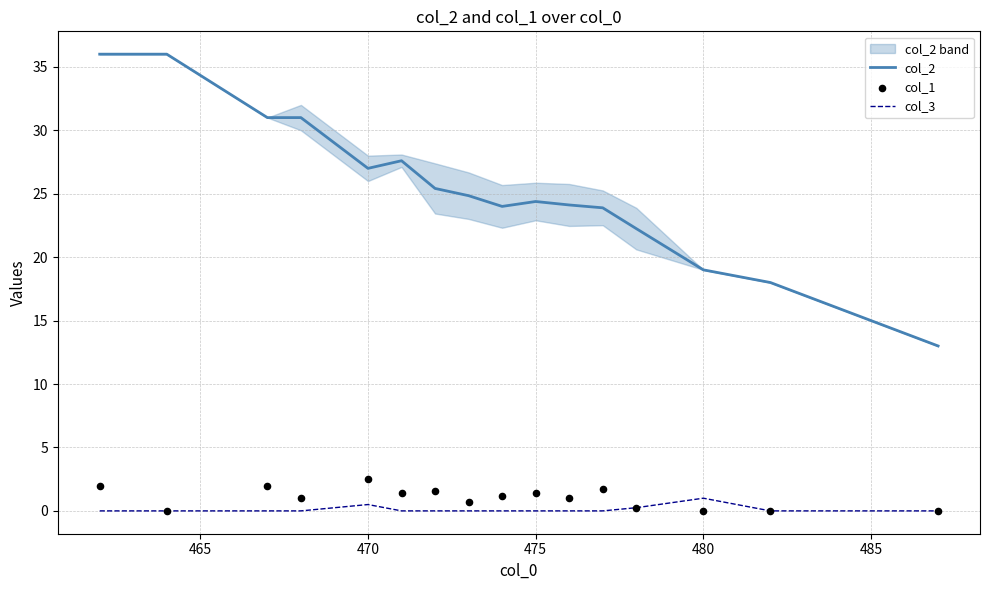

What are all the series names shown in the legend?

col_2, col_3, col_1